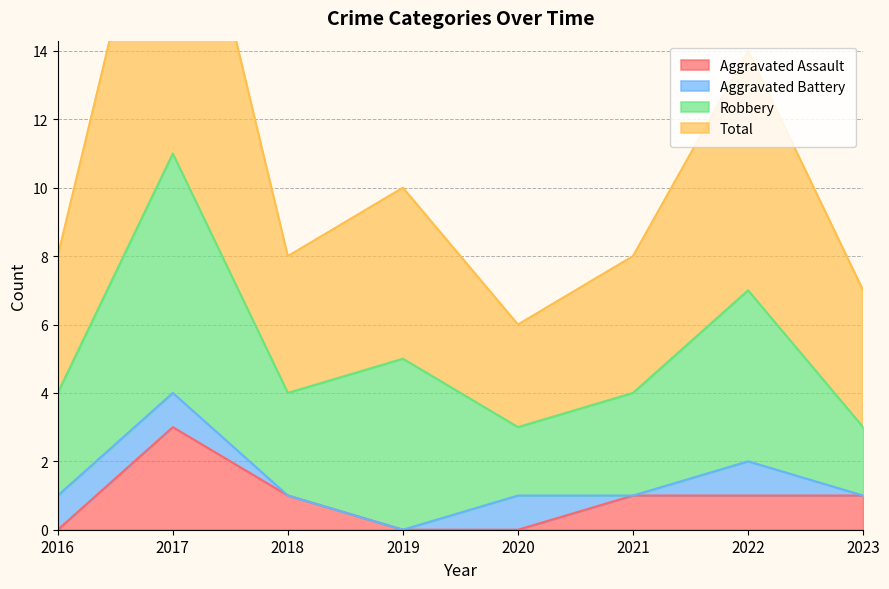

The Aggravated Assault series shows 2 at 2023. True or false?

False